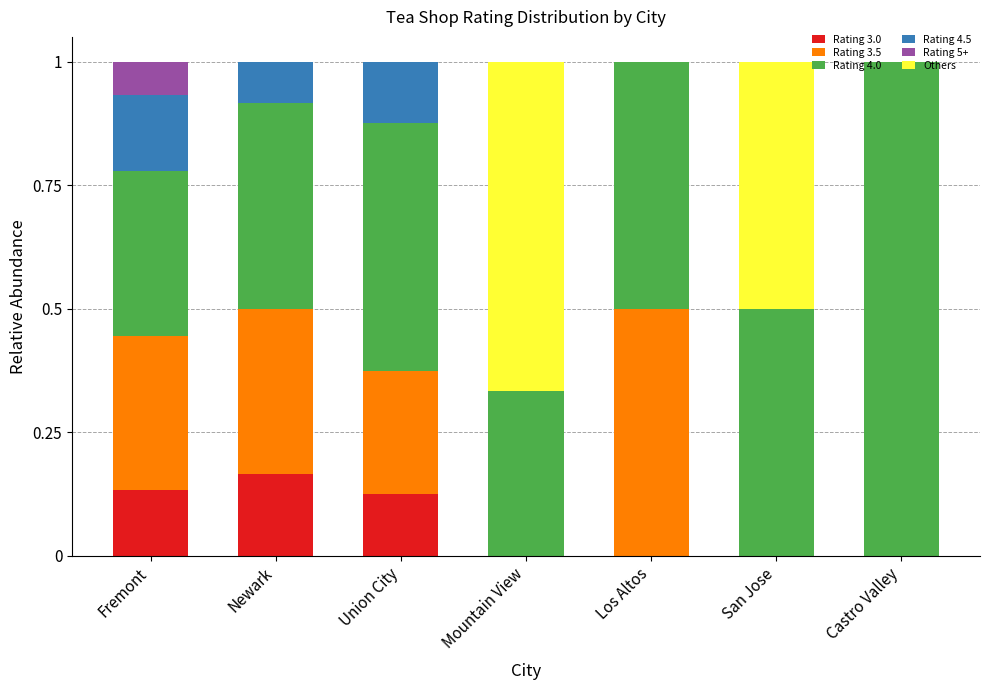

The Rating 3.0 series shows 0.0 at Los Altos. True or false?

True